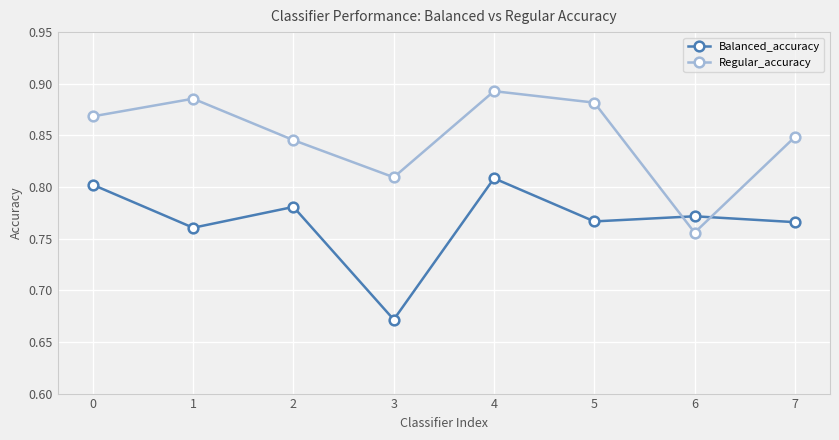

At which label is Balanced_accuracy closest to 0?

3